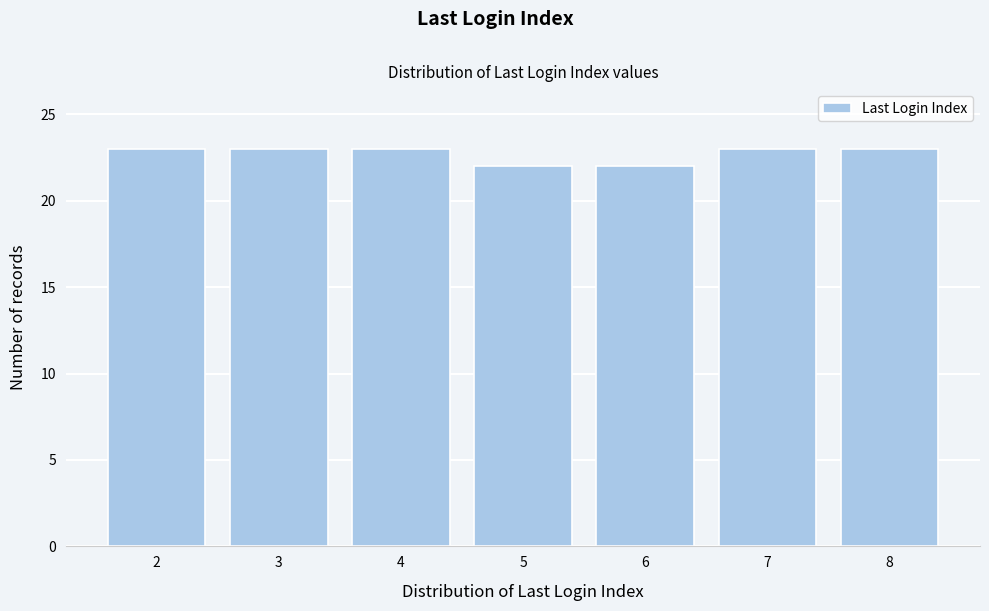

Reading left to right, extract all data points from this chart.

23	23	23	22	22	23	23